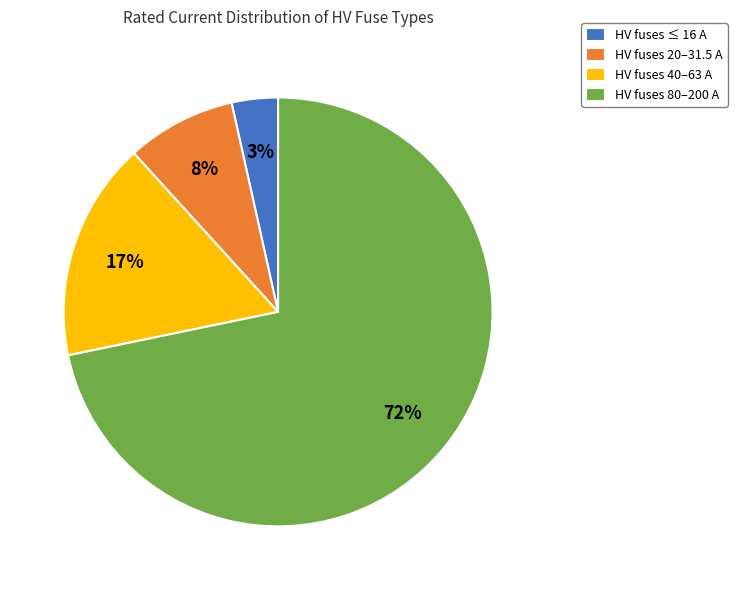

Between HV fuses 40–63 A and HV fuses 20–31.5 A, which is larger?

HV fuses 40–63 A